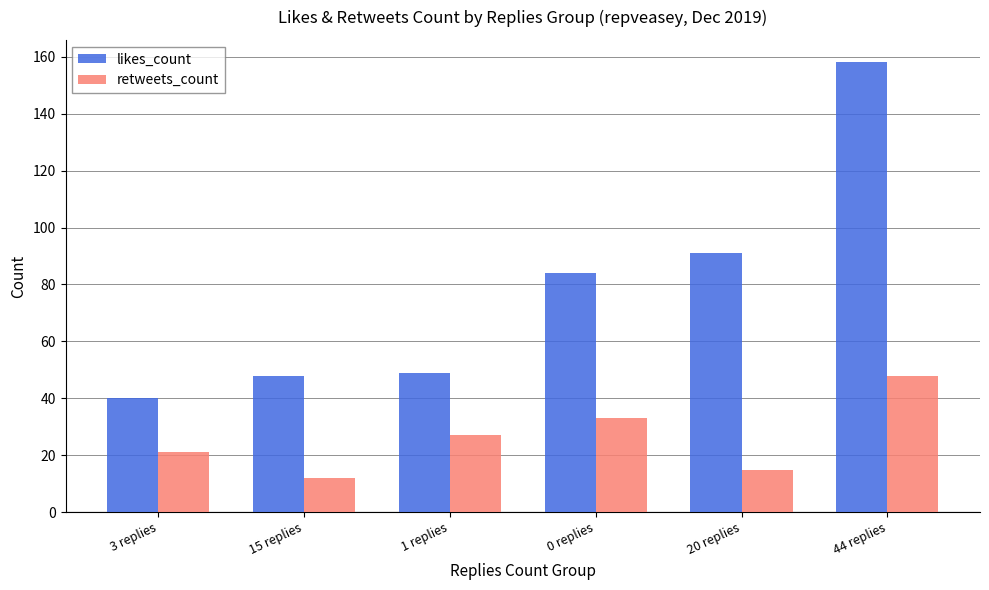

Count the number of categories in the chart.

6